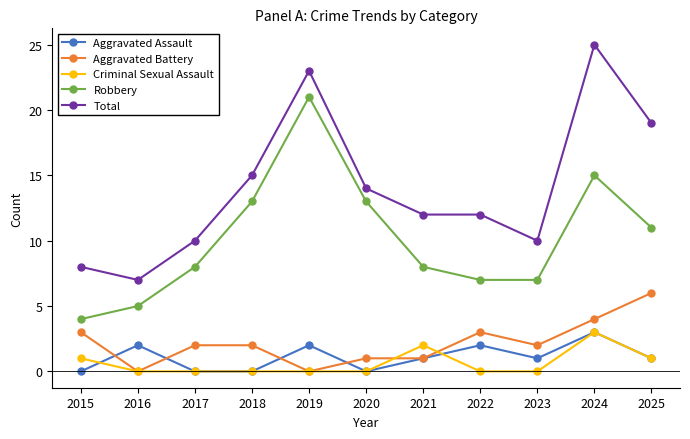

True or false: Aggravated Battery has a value of -3 at 2016.

False